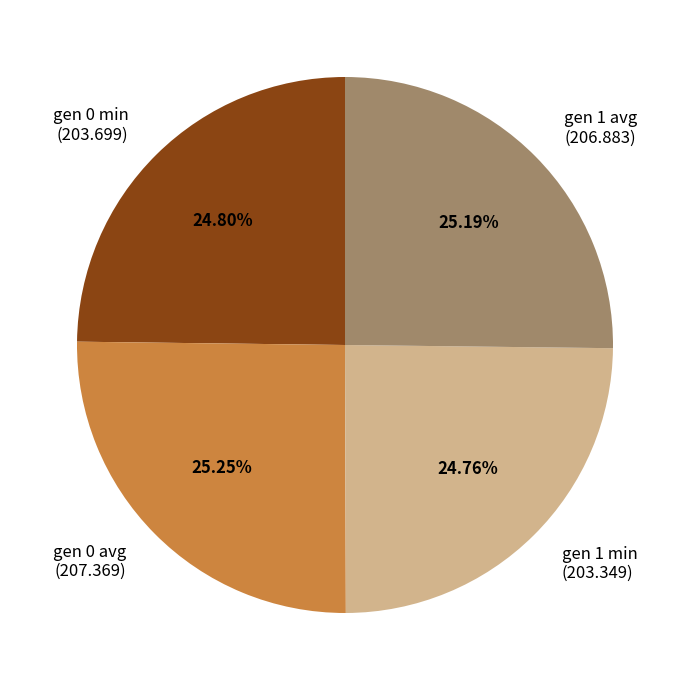

Is the sum of gen 1 avg (206.883) and gen 0 min (203.699) greater than half?

No